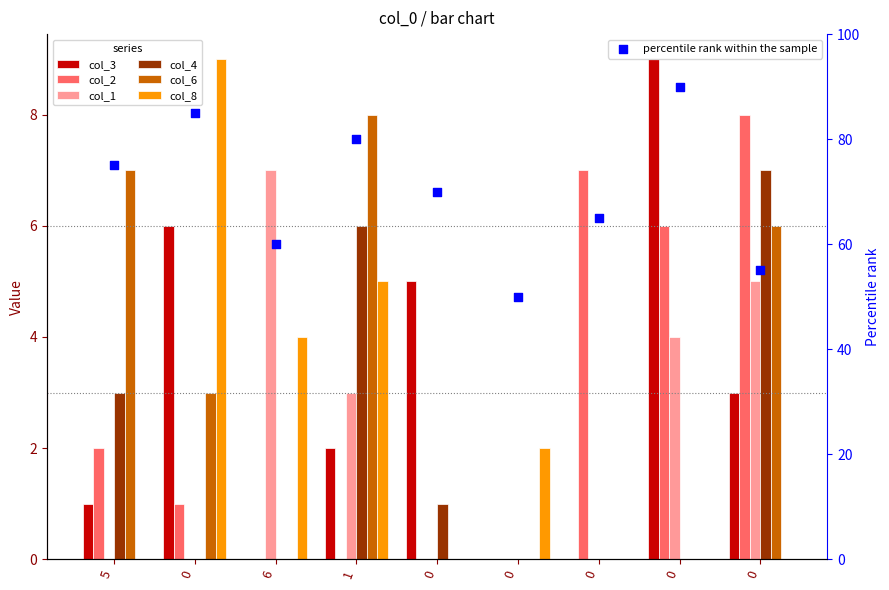

Which series has the largest total across all categories?

col_3